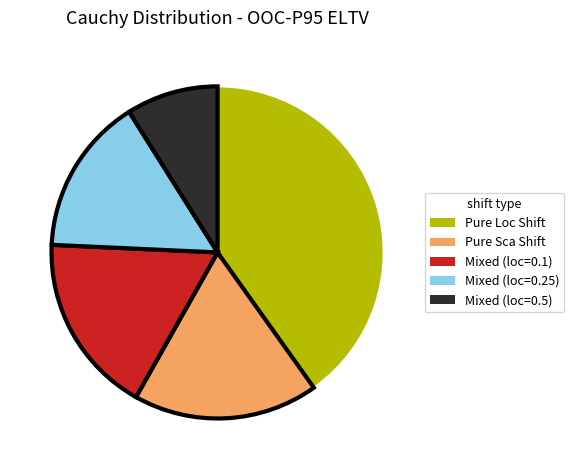

Does any single category account for the majority?

No